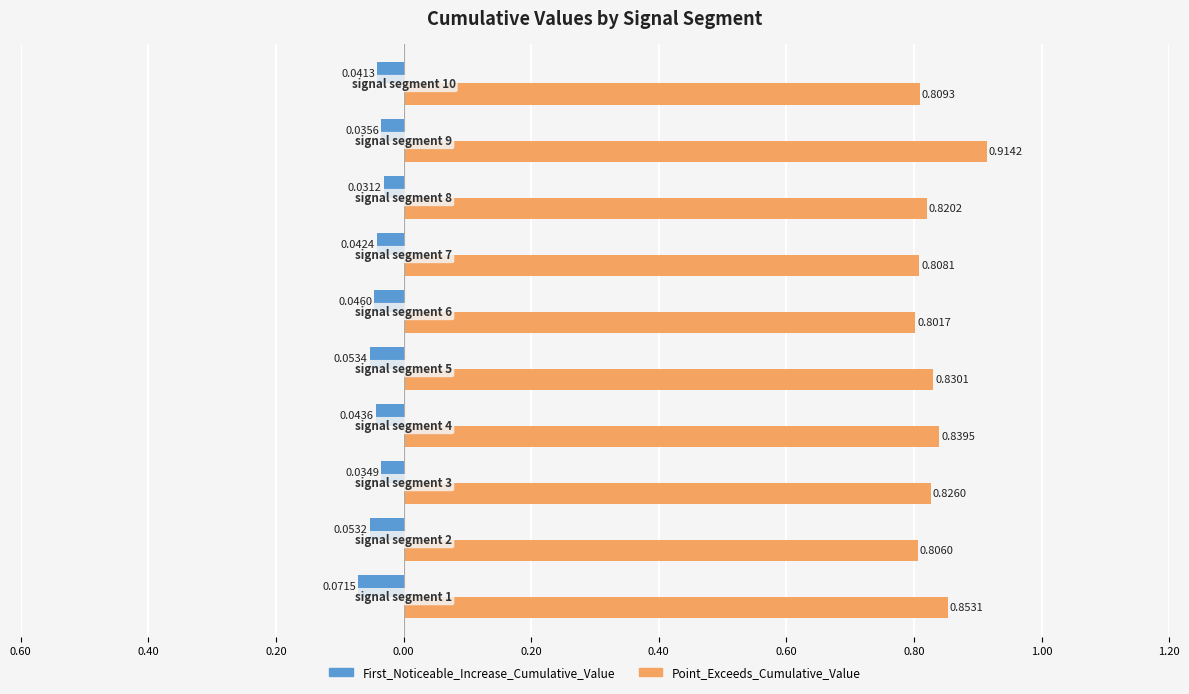

Reading right to left, what are all the values shown in this chart?

First_Noticeable_Increase_Cumulative_Value: -0.0	-0.0	-0.0	-0.0	-0.0	-0.1	-0.0	-0.0	-0.1	-0.1
Point_Exceeds_Cumulative_Value: 0.8	0.9	0.8	0.8	0.8	0.8	0.8	0.8	0.8	0.9